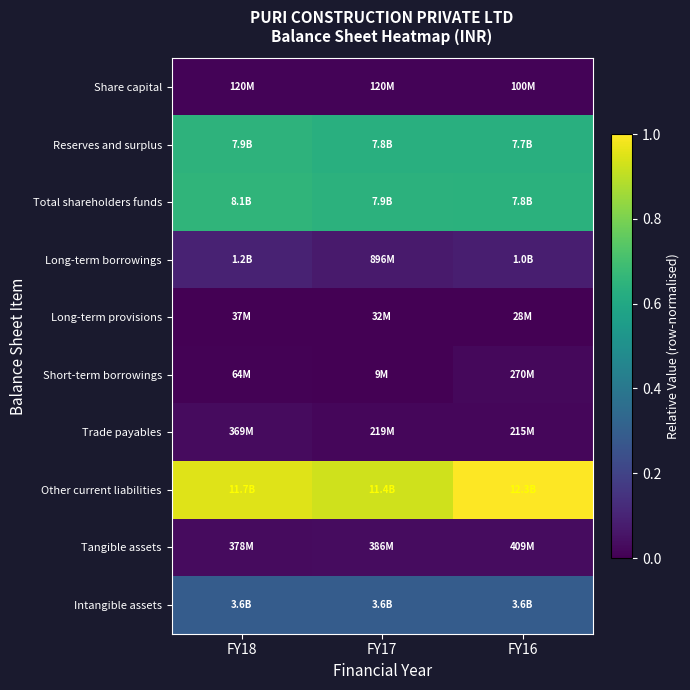

At which category is the sum across all series the highest?

FY16